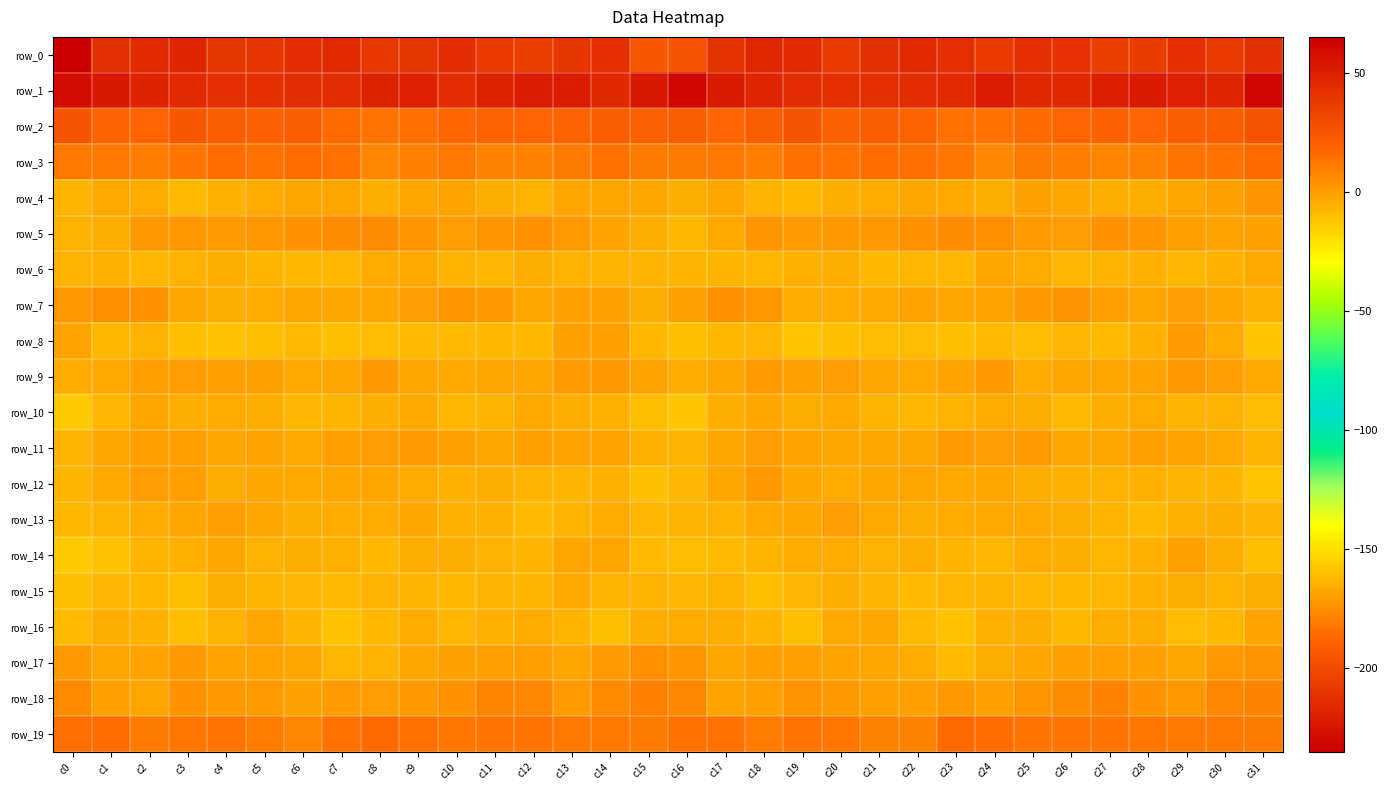

At which category is the sum across all series the highest?

c31